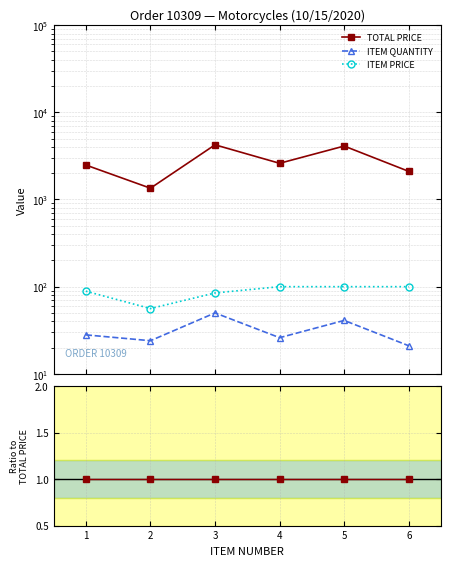

At 3, list the series in order from smallest to largest.

ITEM QUANTITY, ITEM PRICE, TOTAL PRICE